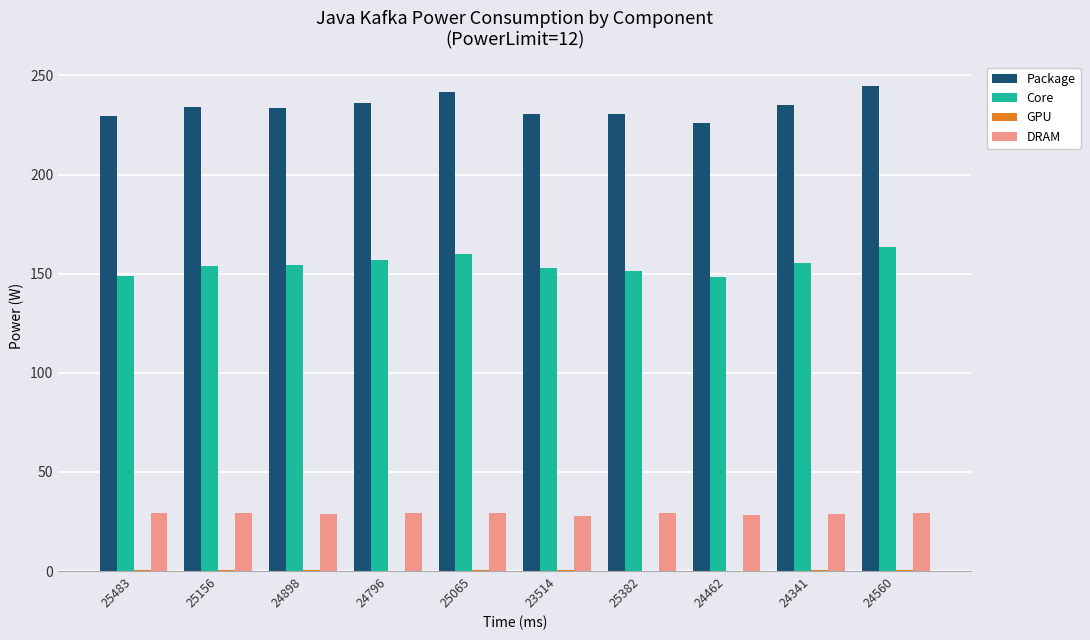

Which series has the largest total across all categories?

Package